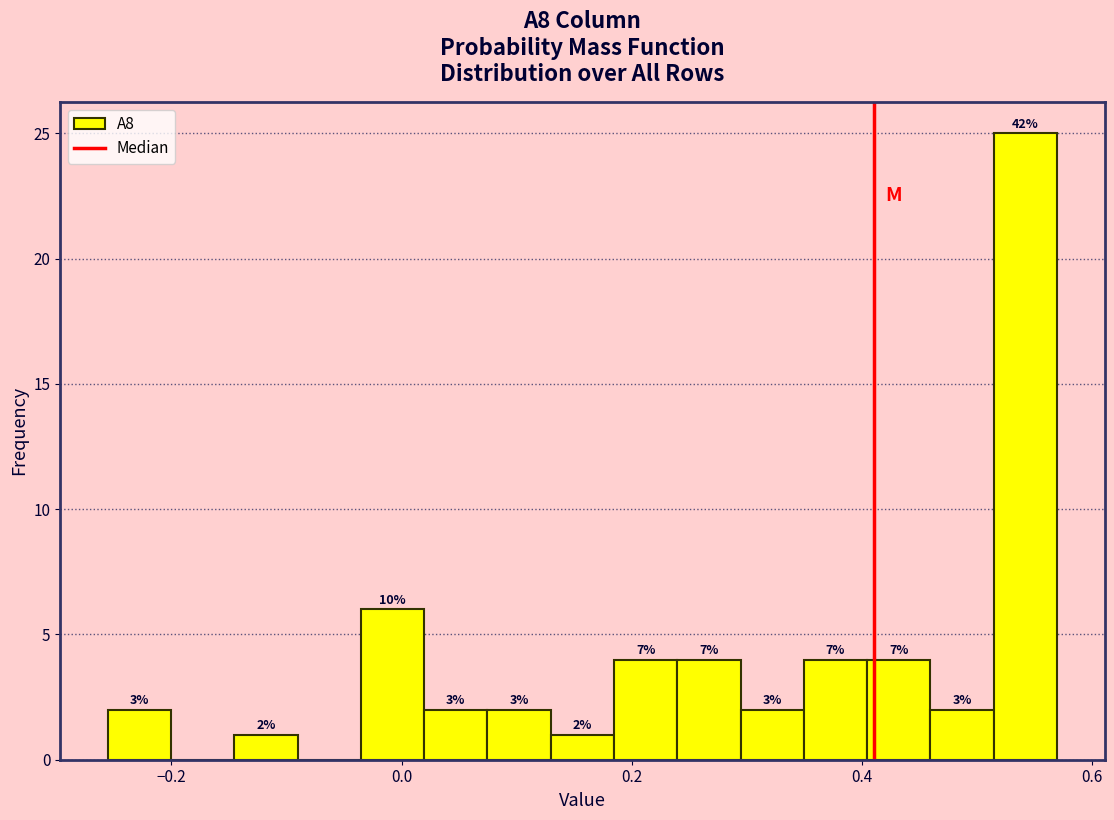

Around what value on the x-axis is the tallest bar? Give the approximate position of its centre, as read against the axis.

0.54